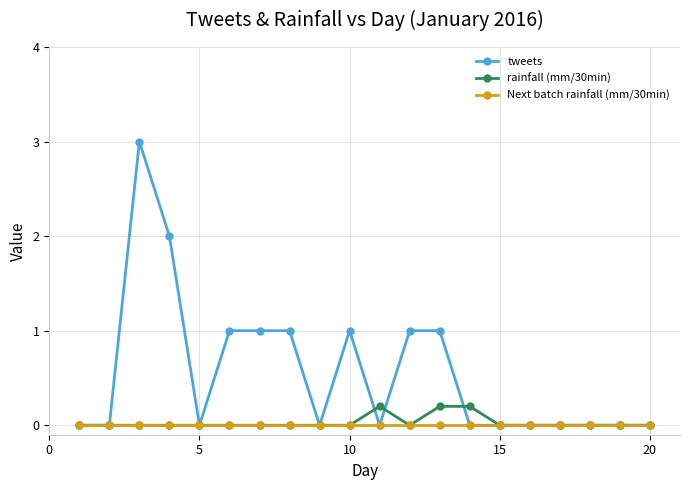

Does the chart display data point markers on the line(s)?

Yes